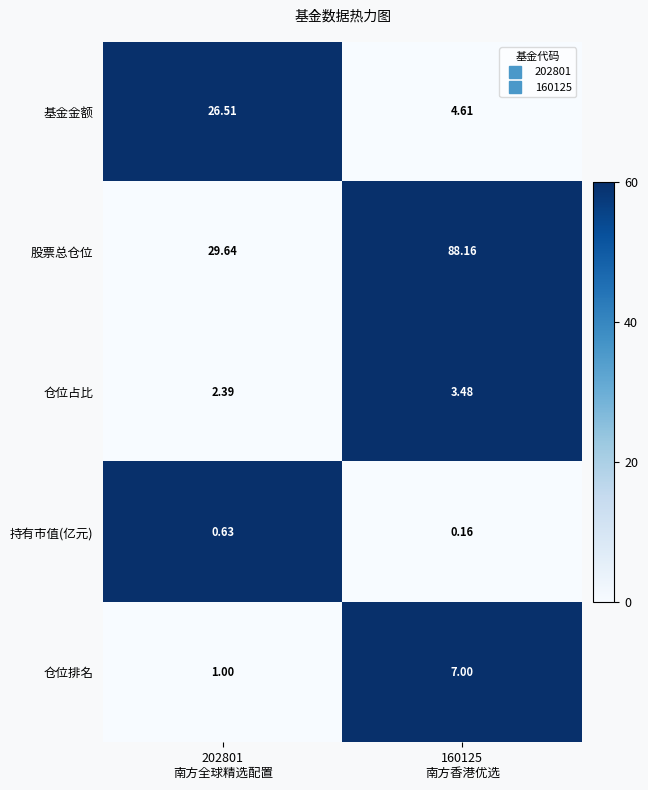

Which series has the widest spread of values?

股票总仓位